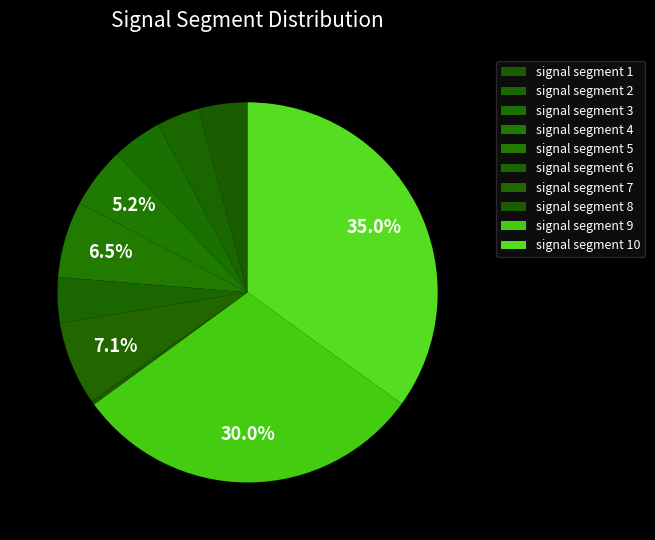

Which slice is the largest?

signal segment 10